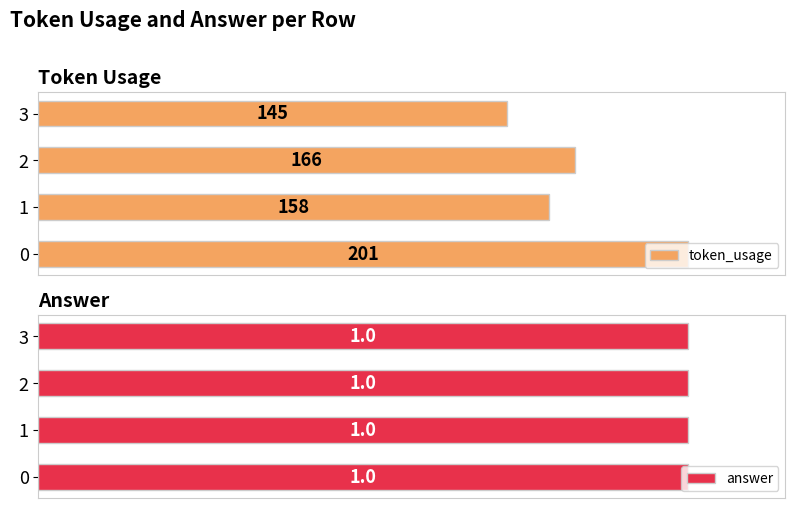

Count the number of data series in this chart.

2